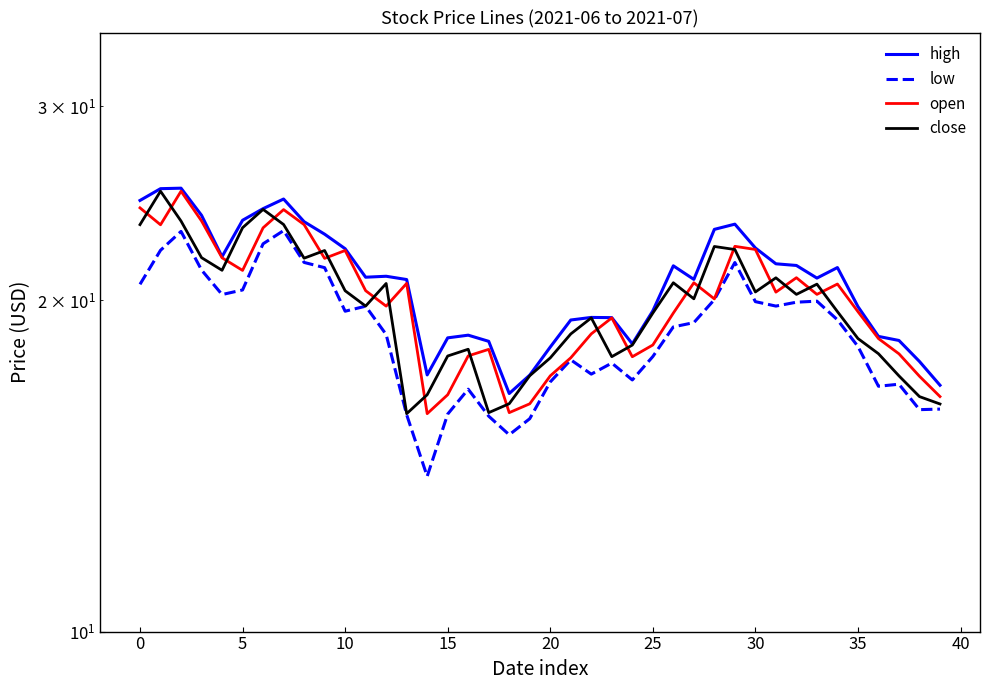

Is this an area chart (filled region under the line)?

No